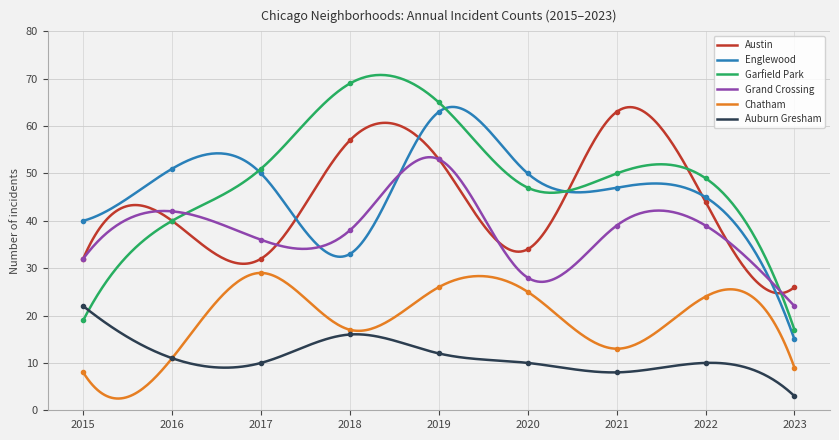

How many values in the Austin series are below 40?

4